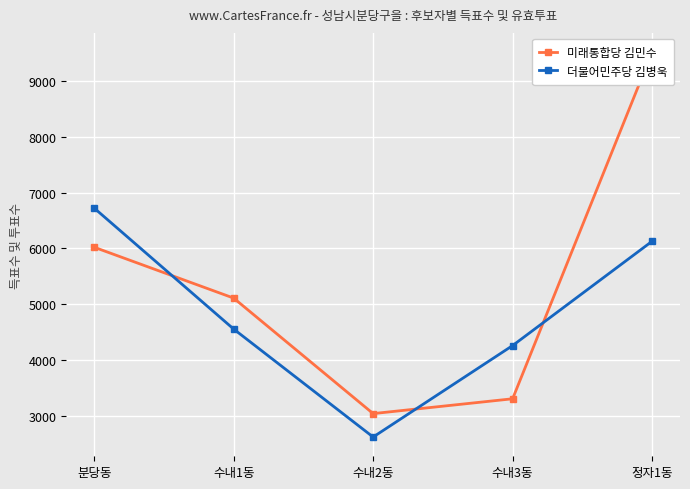

At which label is 미래통합당 김민수 closest to 6279?

분당동